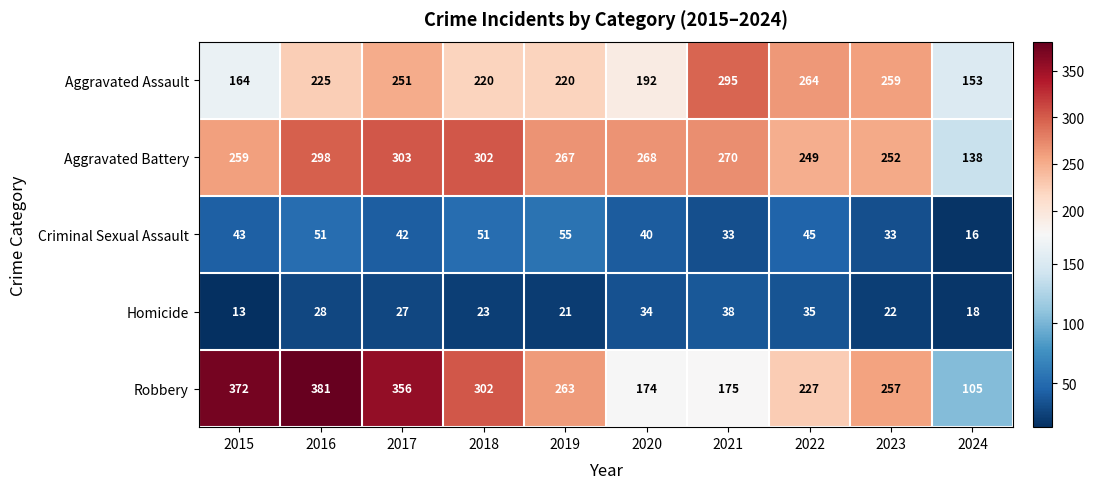

The value of Aggravated Assault at 2020 is 192. True or false?

True